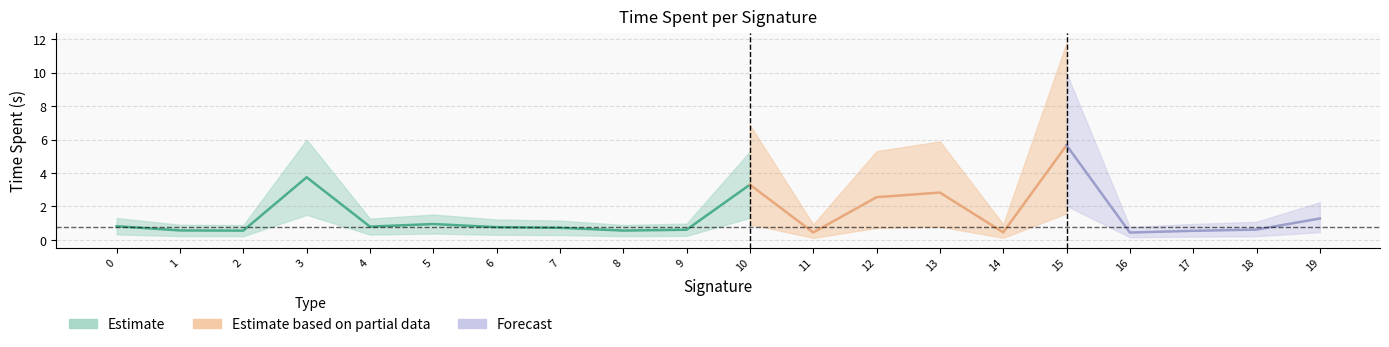

Reading left to right, list all the values displayed in this chart.

0.8	0.6	0.6	3.7	0.8	0.9	0.8	0.7	0.6	0.6	3.3	0.4	2.6	2.8	0.4	5.7	0.4	0.5	0.6	1.3